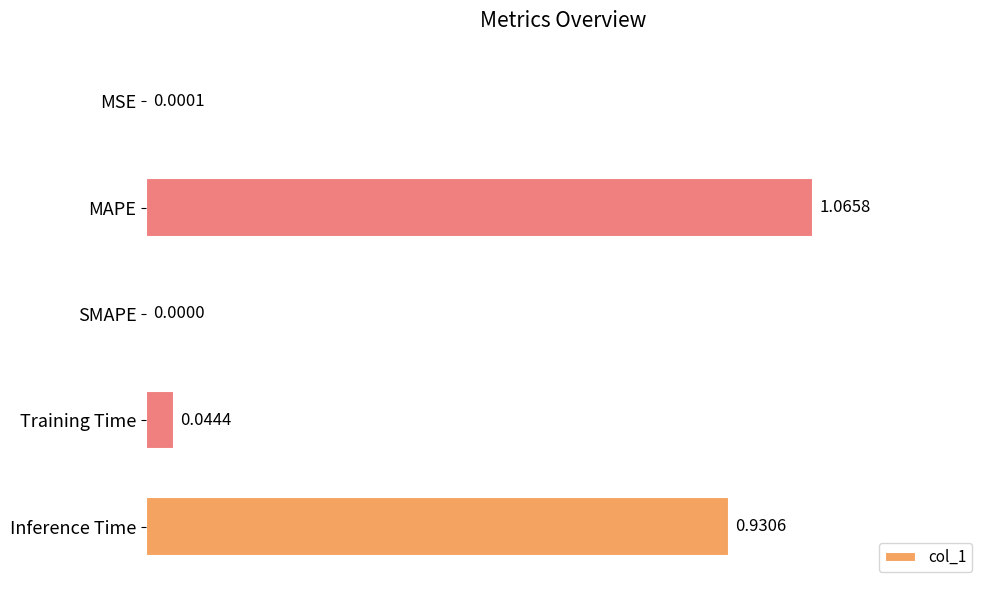

Between MSE and MAPE, which is larger?

MAPE